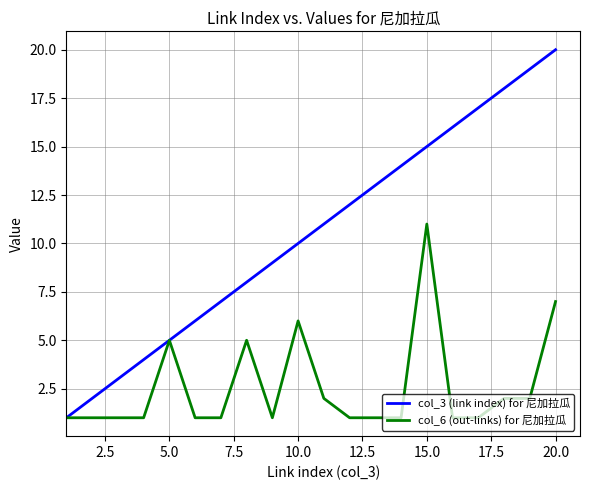

How many categories are shown in the chart?

20